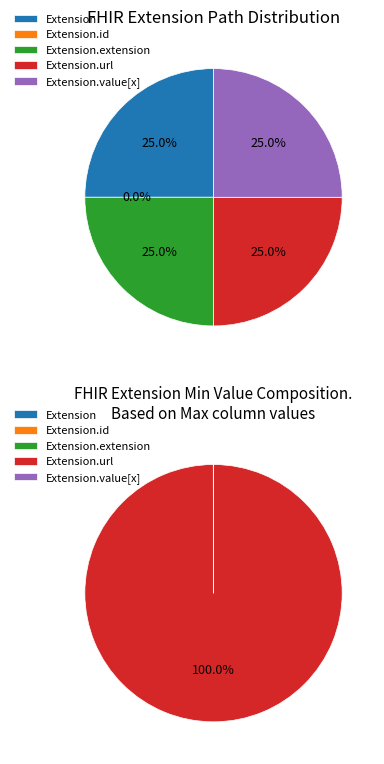

What is the smallest slice in the pie chart?

Extension.id